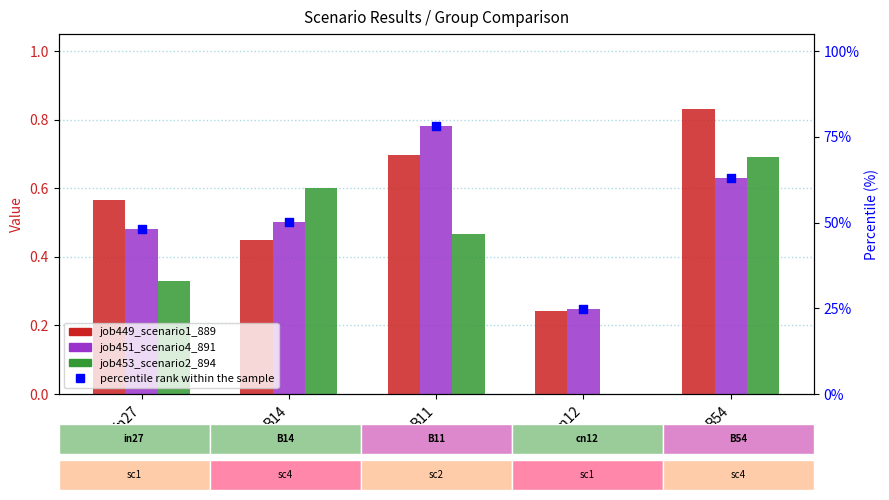

What are all the series names shown in the legend?

job449_scenario1_889, job451_scenario4_891, job453_scenario2_894, percentile rank